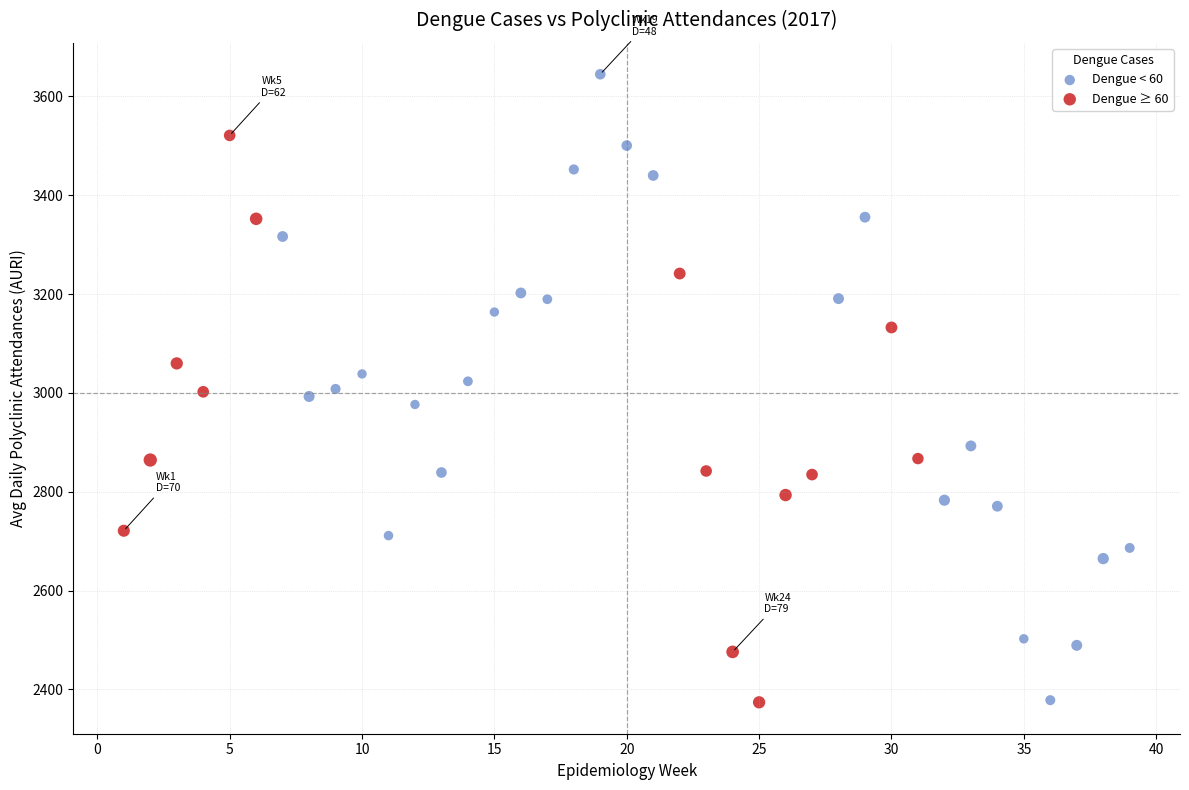

Which series has the largest Y range (max minus min)?

Dengue < 60